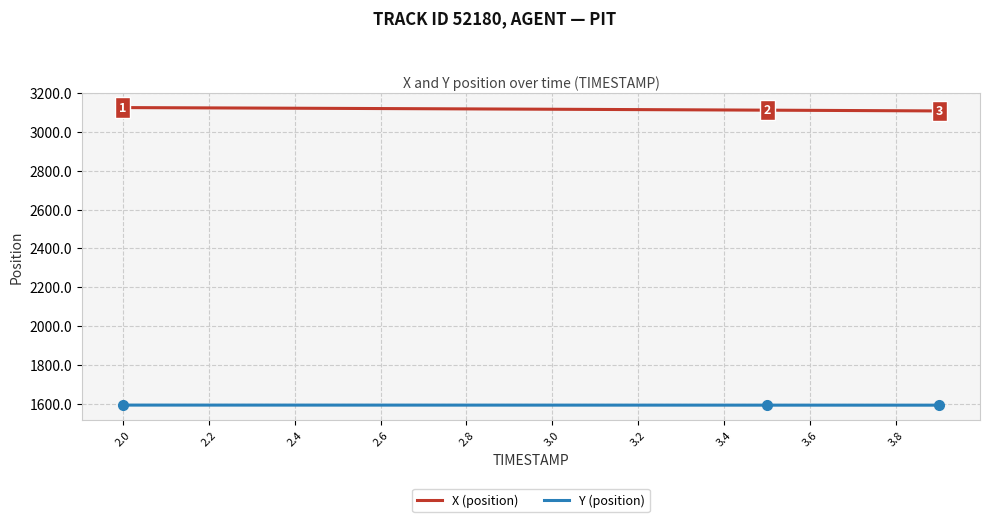

True or false: Y (position) and X (position) cross at least once.

False